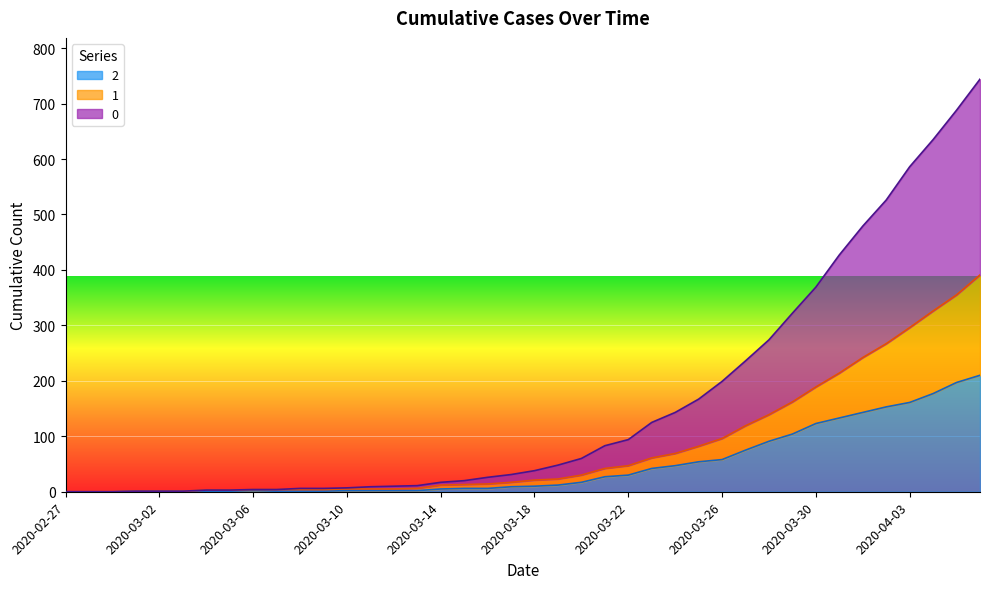

At which category is the sum across all series the highest?

2020-04-06